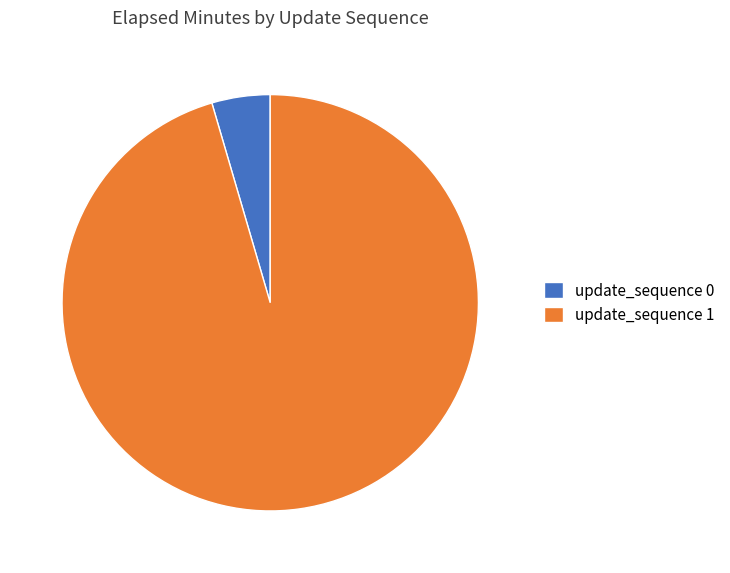

Which has a higher value, update_sequence 0 or update_sequence 1?

update_sequence 1